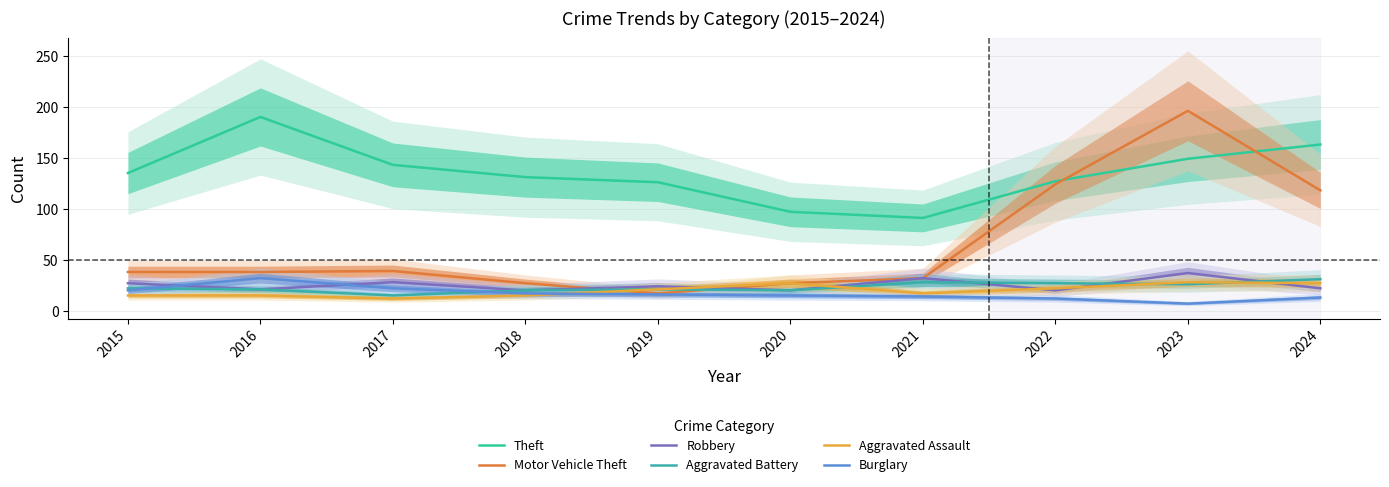

True or false: Theft and Aggravated Assault intersect in this chart.

False